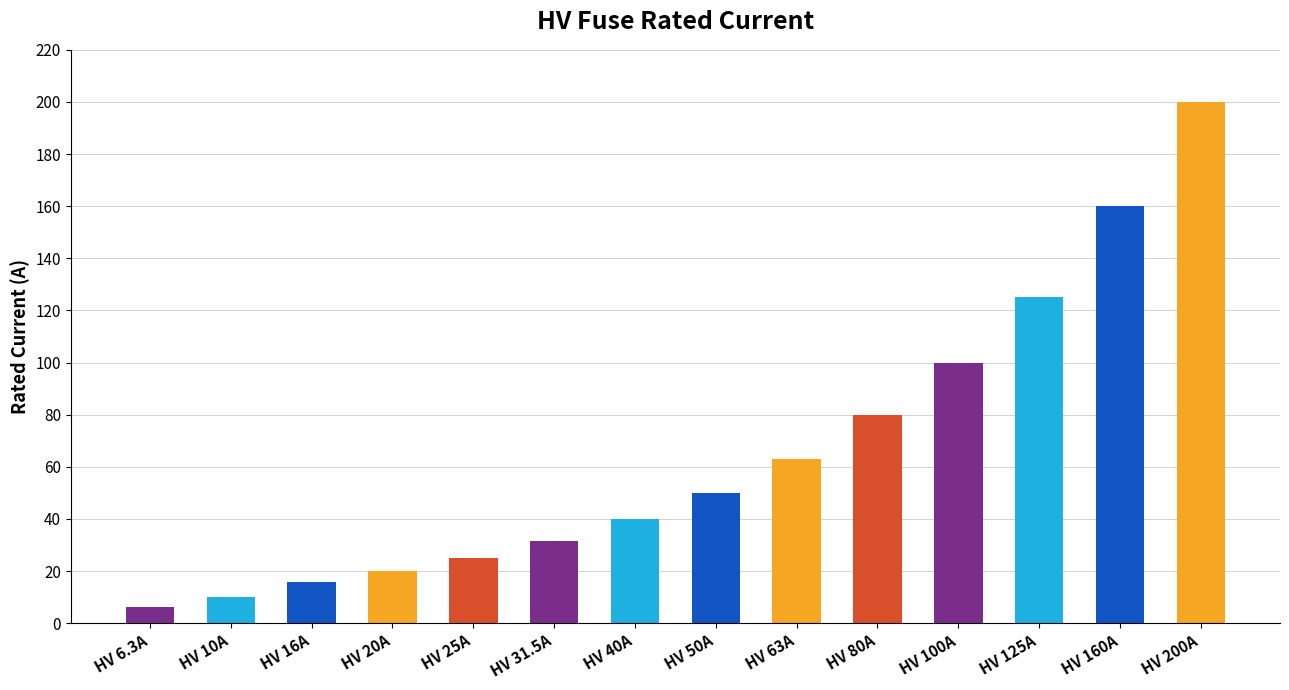

Is it true that the value at HV 63A is 63.0?

True